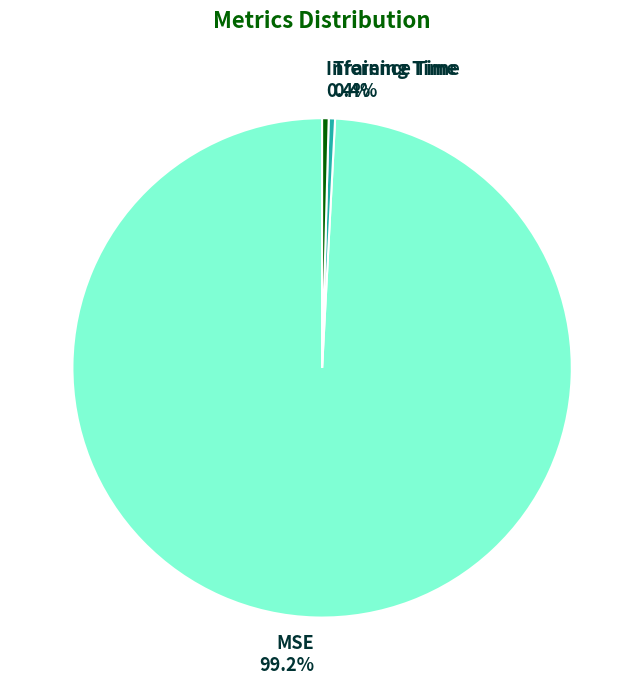

Is there a majority slice in this chart?

Yes